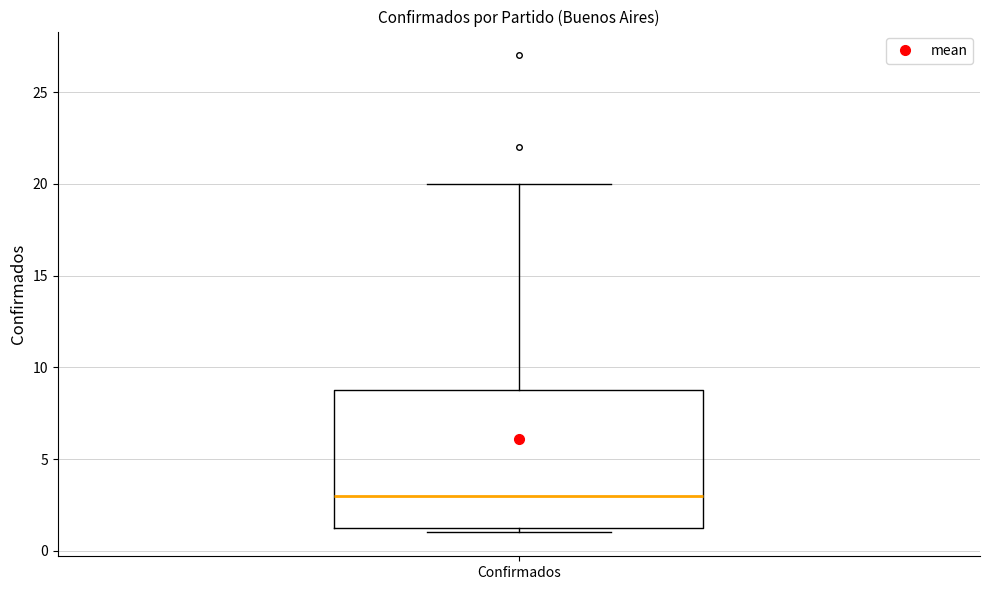

Read this box plot against the y-axis: the position of the median line, the range covered by the box, and the ends of both whiskers. The values are not printed on the chart, so give them approximately, as read against the axis.

median 3.0, box 1.5 to 9.0, whiskers 1.0 to 20.0